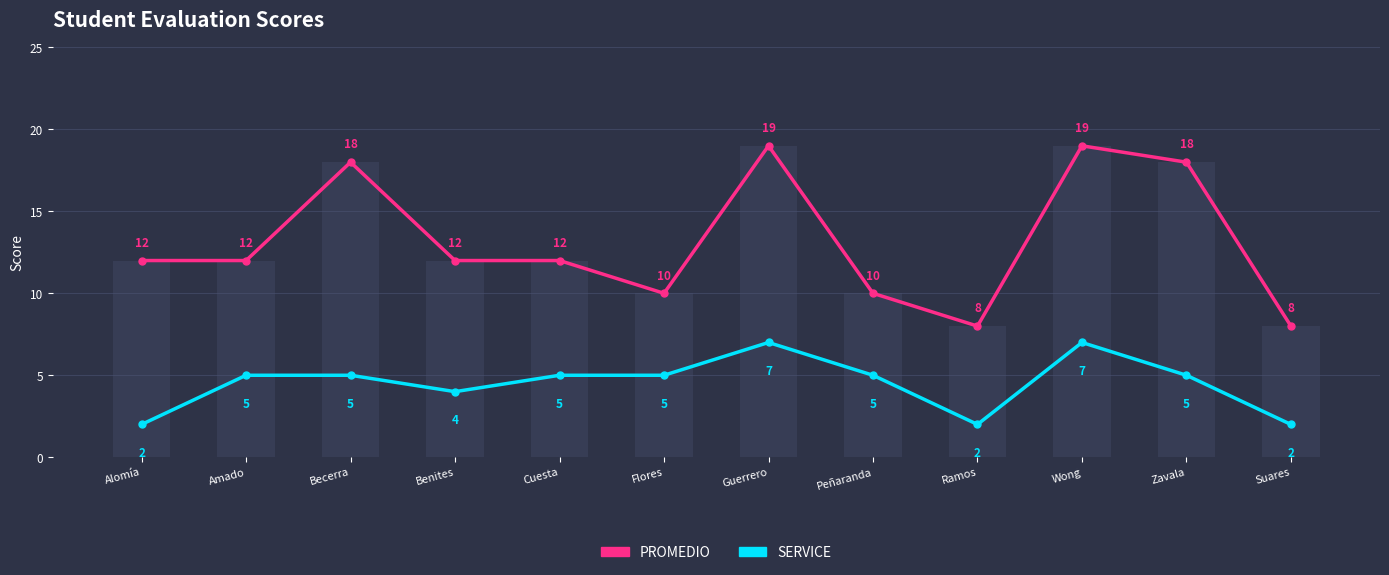

How many SERVICE values are between 4 and 5?

7